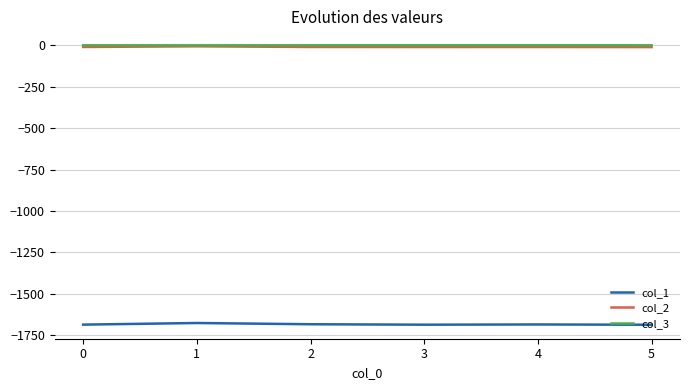

Which series has the widest spread of values?

col_1